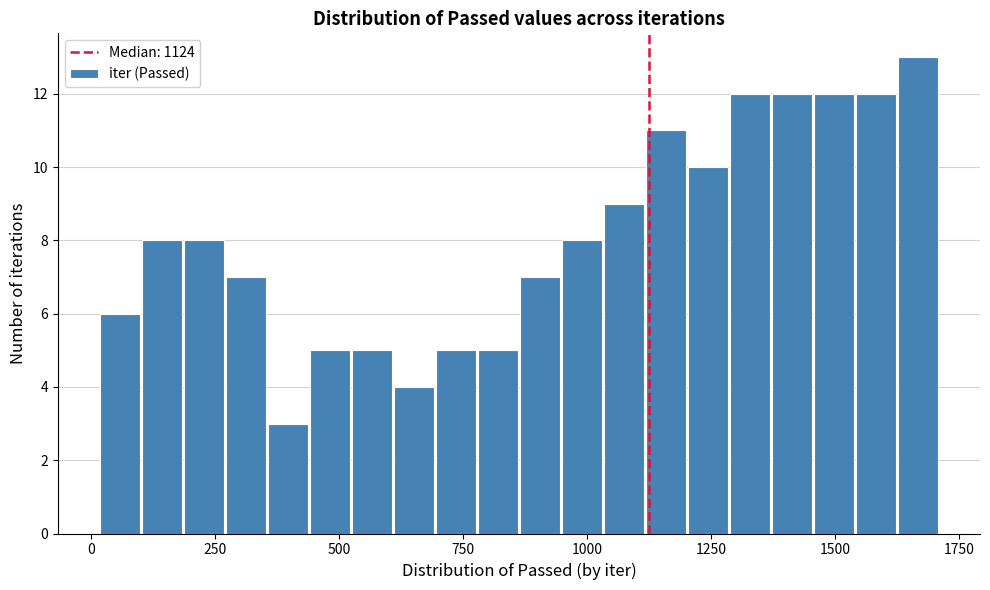

Read against the x-axis, roughly where is the centre of the tallest bar?

1650